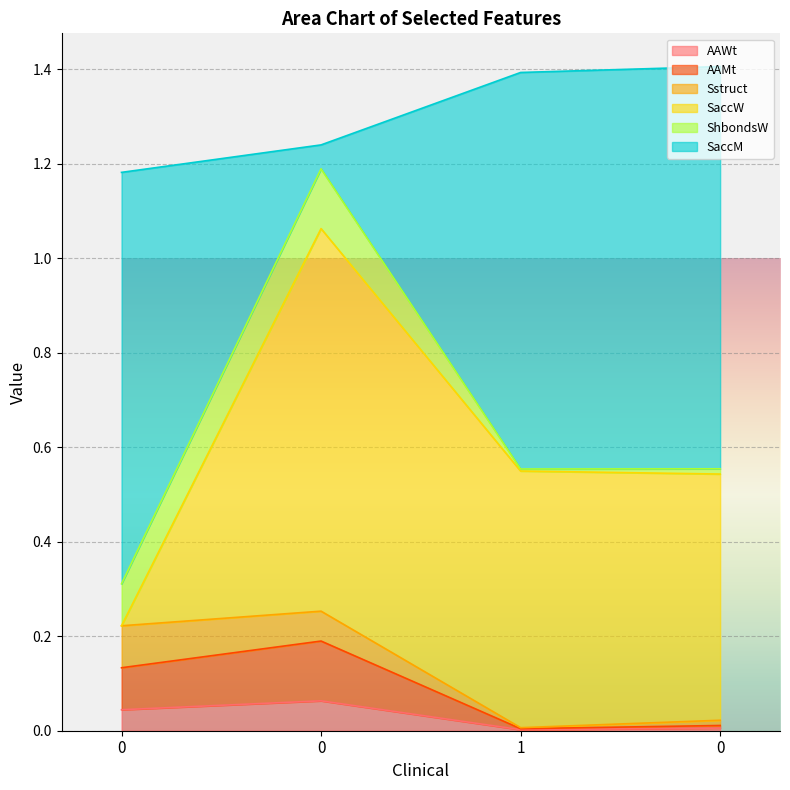

At how many categories does at least one series exceed 0?

4